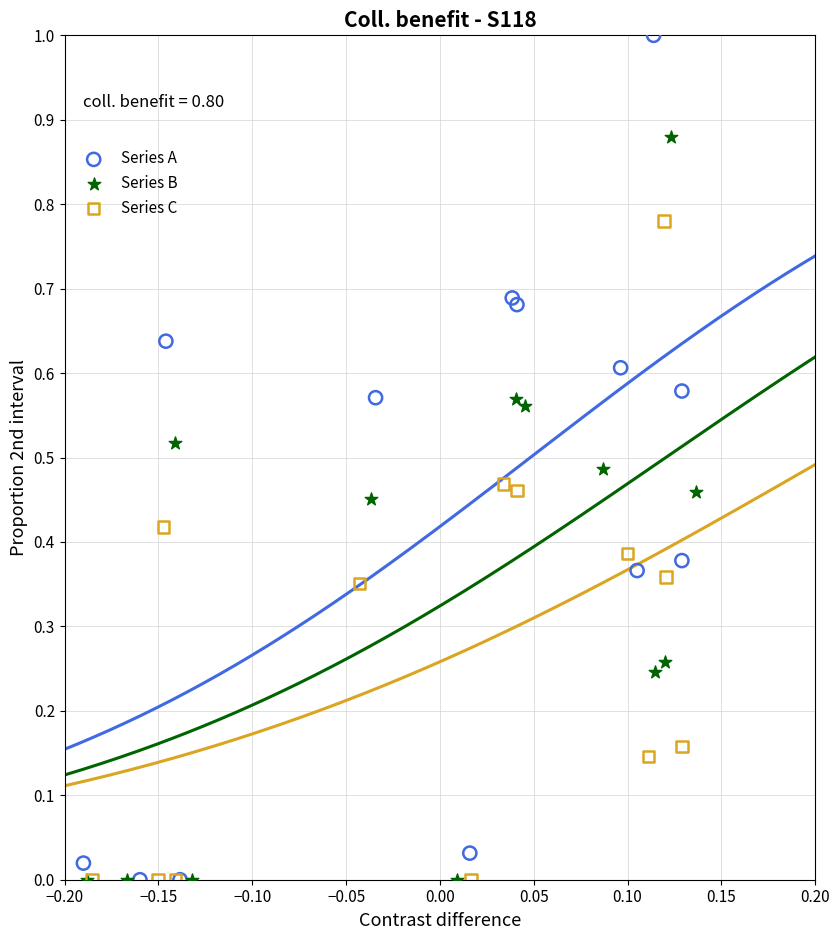

Which series has the widest spread of Y values?

Series A